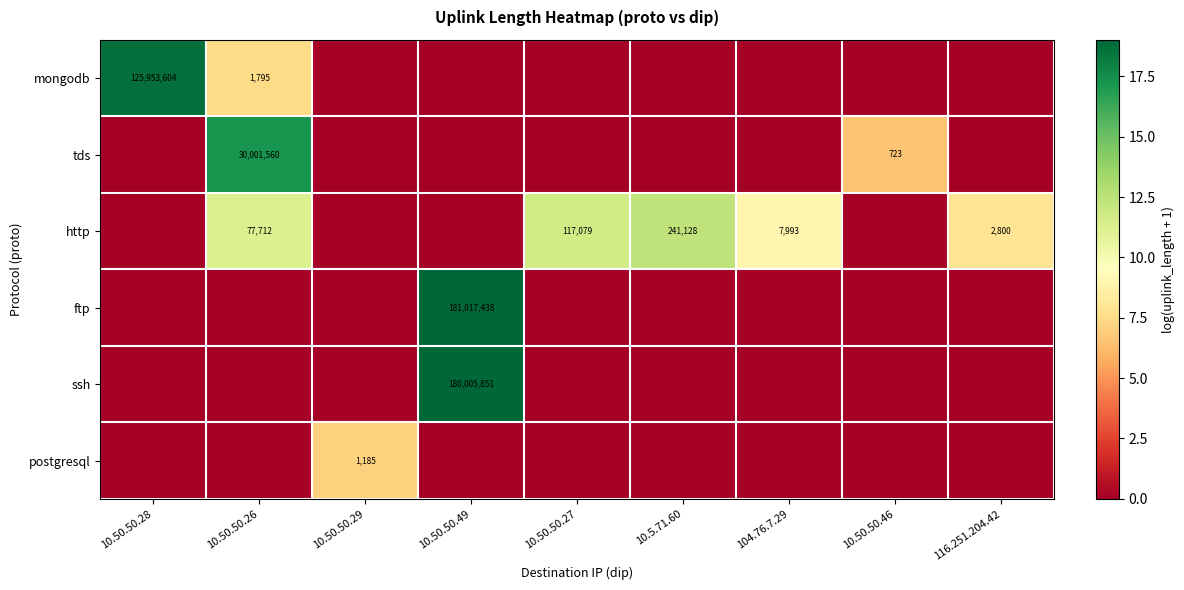

The value of ftp at 10.50.50.49 is 265021011. True or false?

False